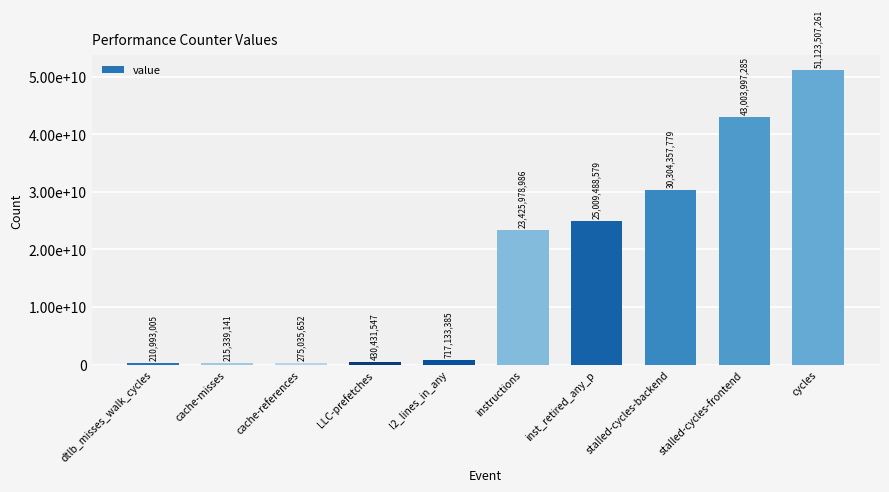

Are the bars horizontal?

No